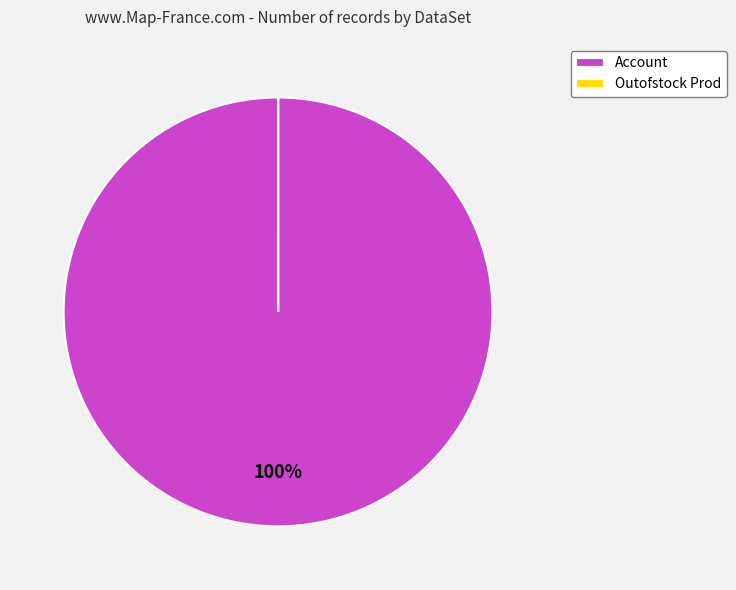

To the nearest percent, what is the average slice percentage?

50%